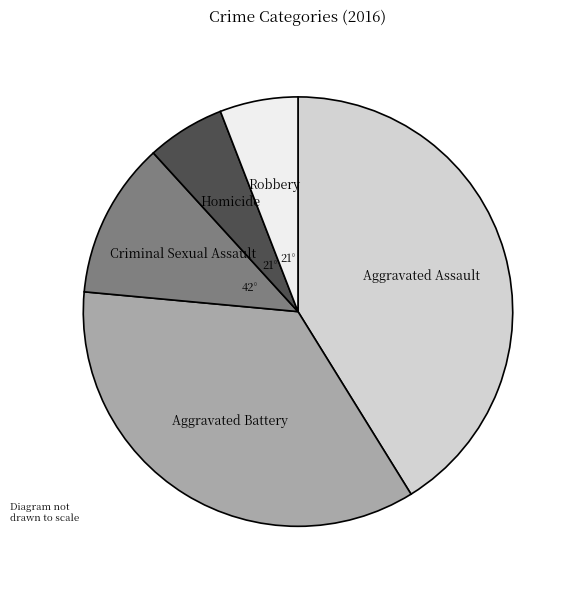

Which category has the biggest portion of the pie?

Aggravated Assault